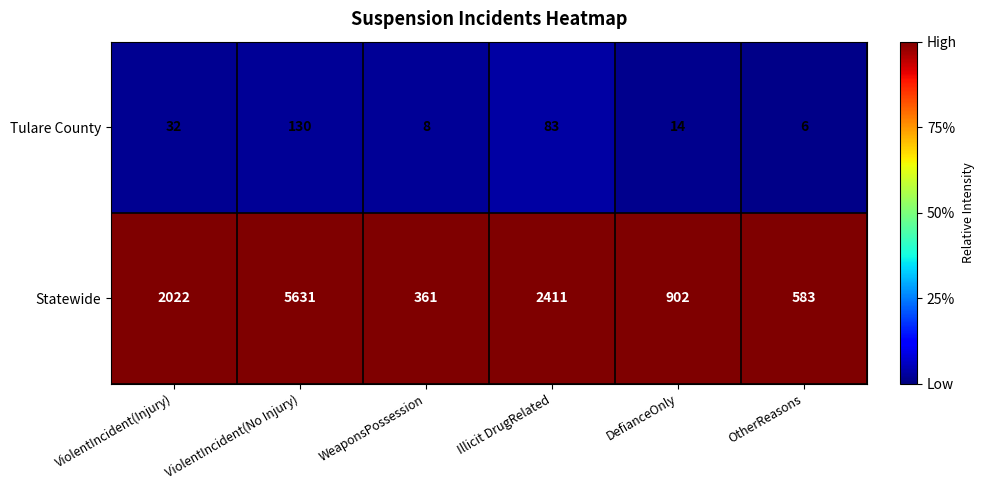

Reading left to right, list all the values displayed in this chart.

Tulare County: 32	130	8	83	14	6
Statewide: 2022	5631	361	2411	902	583